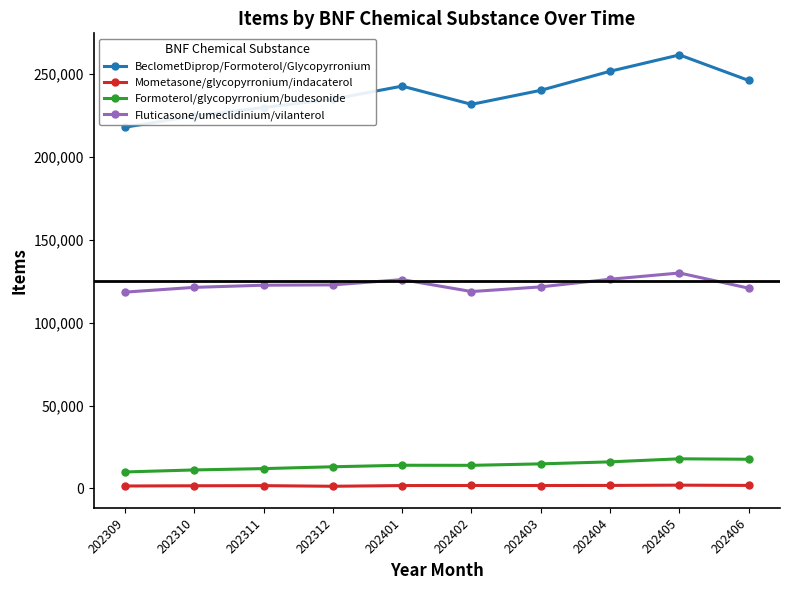

True or false: Fluticasone/umeclidinium/vilanterol and Mometasone/glycopyrronium/indacaterol cross at least once.

False